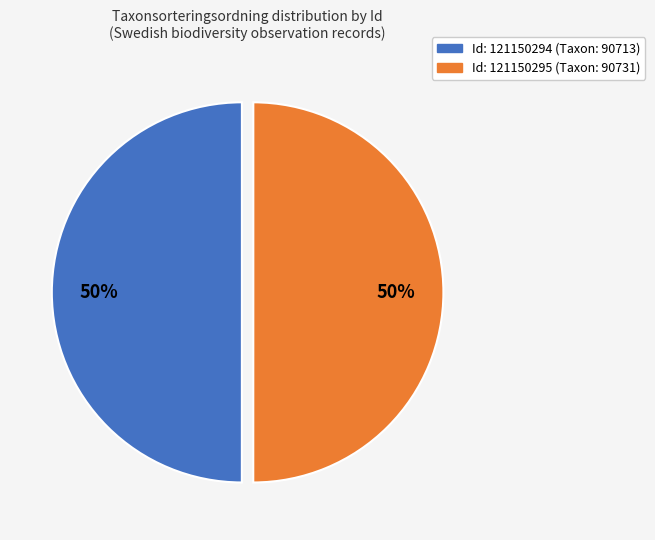

To the nearest percent, what is the average slice percentage?

50%